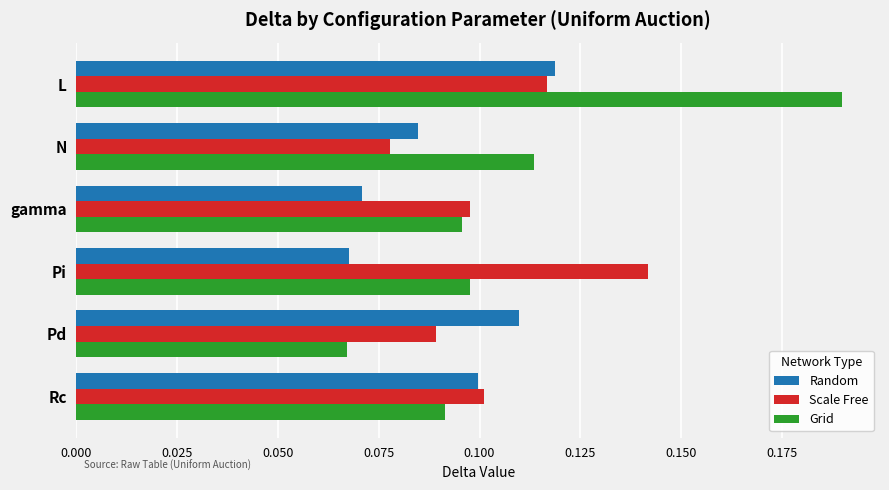

Count the Grid values in the range 0 to 1.

6